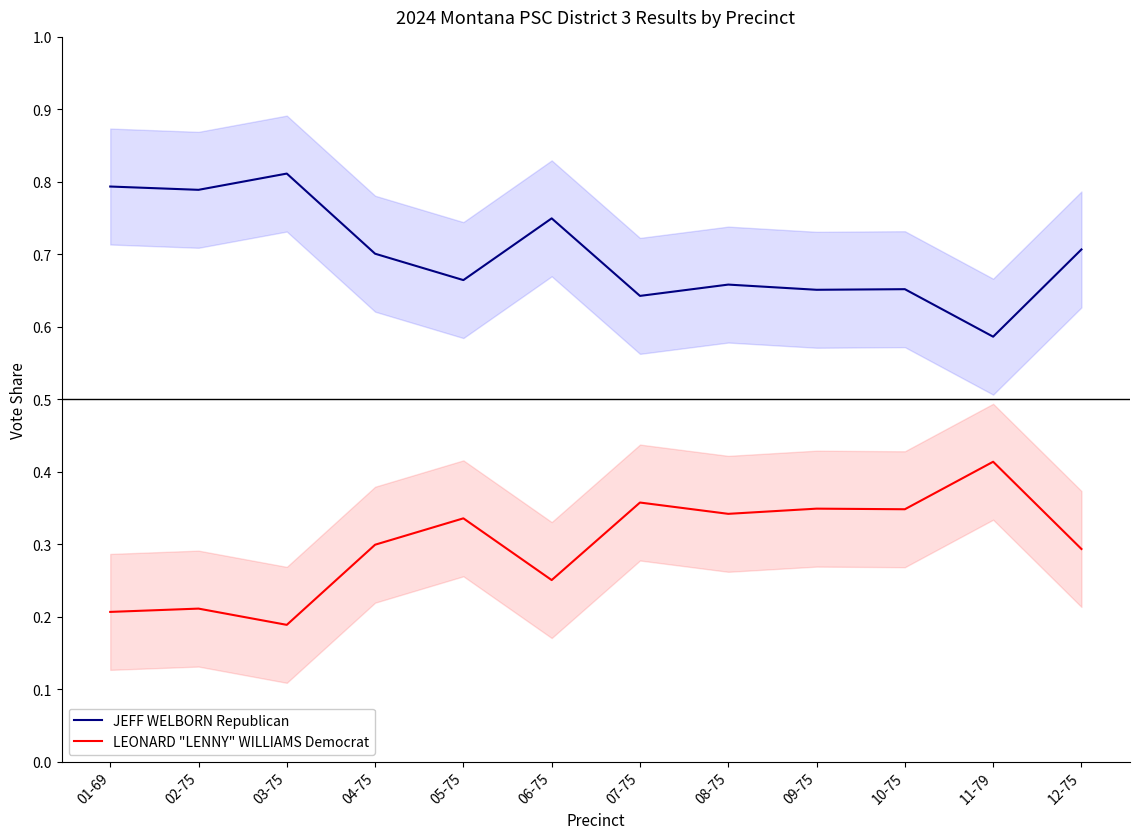

What is the total value across all series at 06-75?

1.0